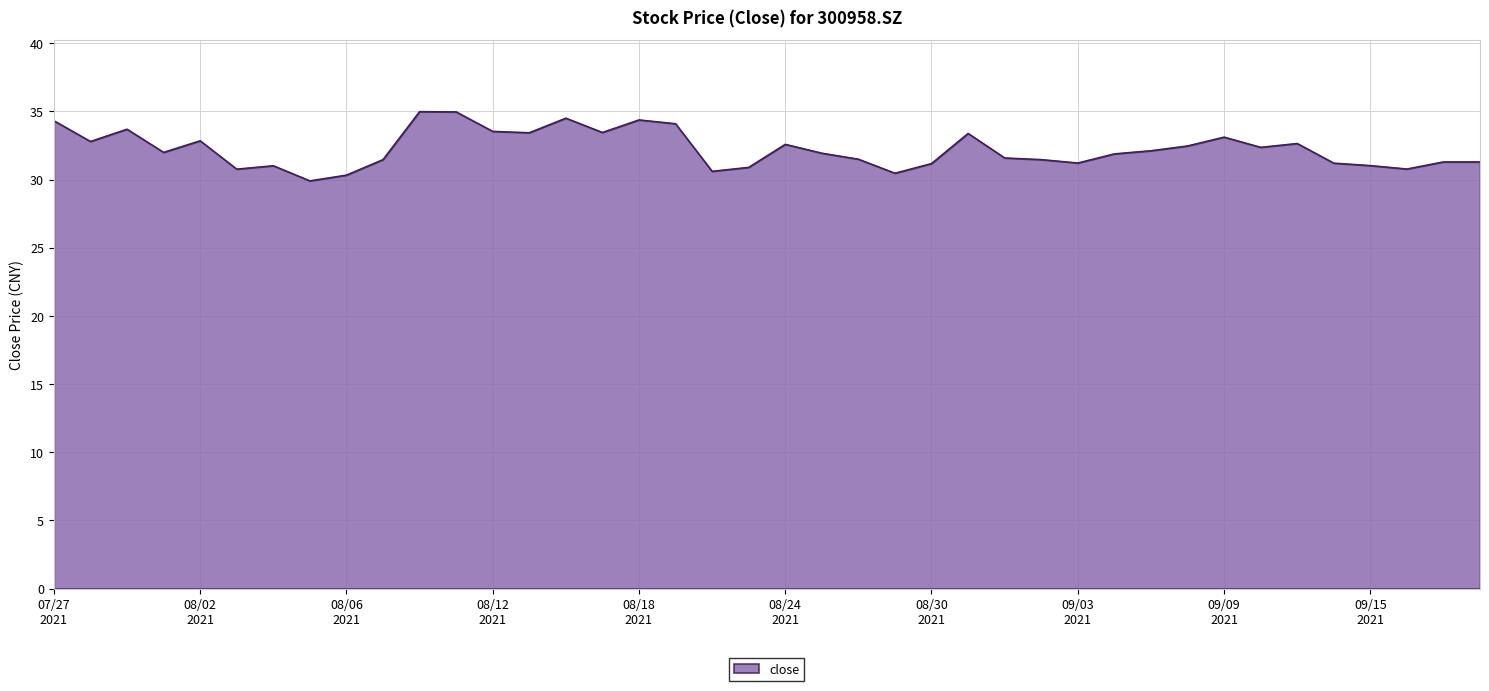

What is the average value?

32.2